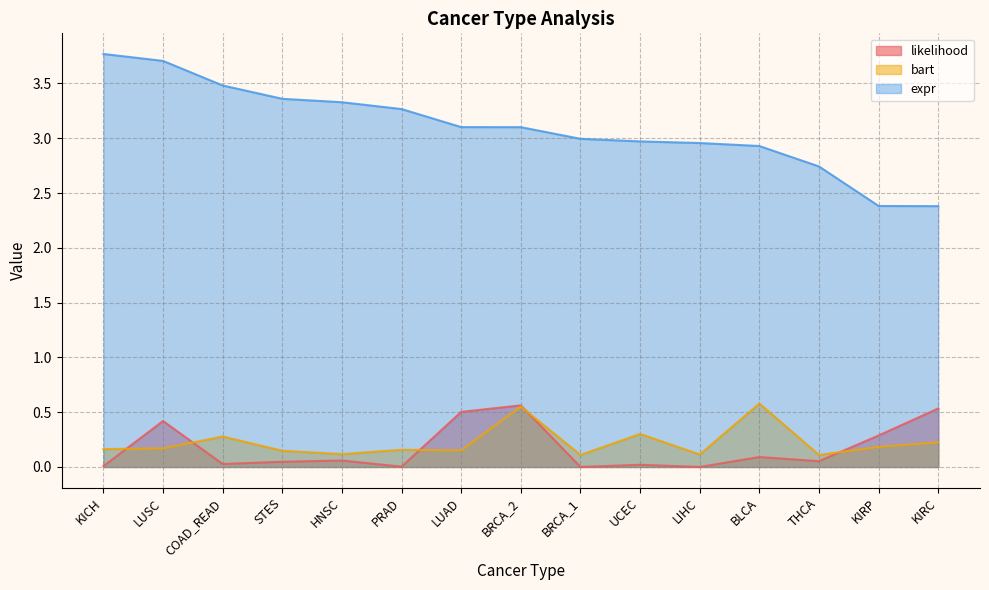

At which category is the sum across all series the highest?

LUSC